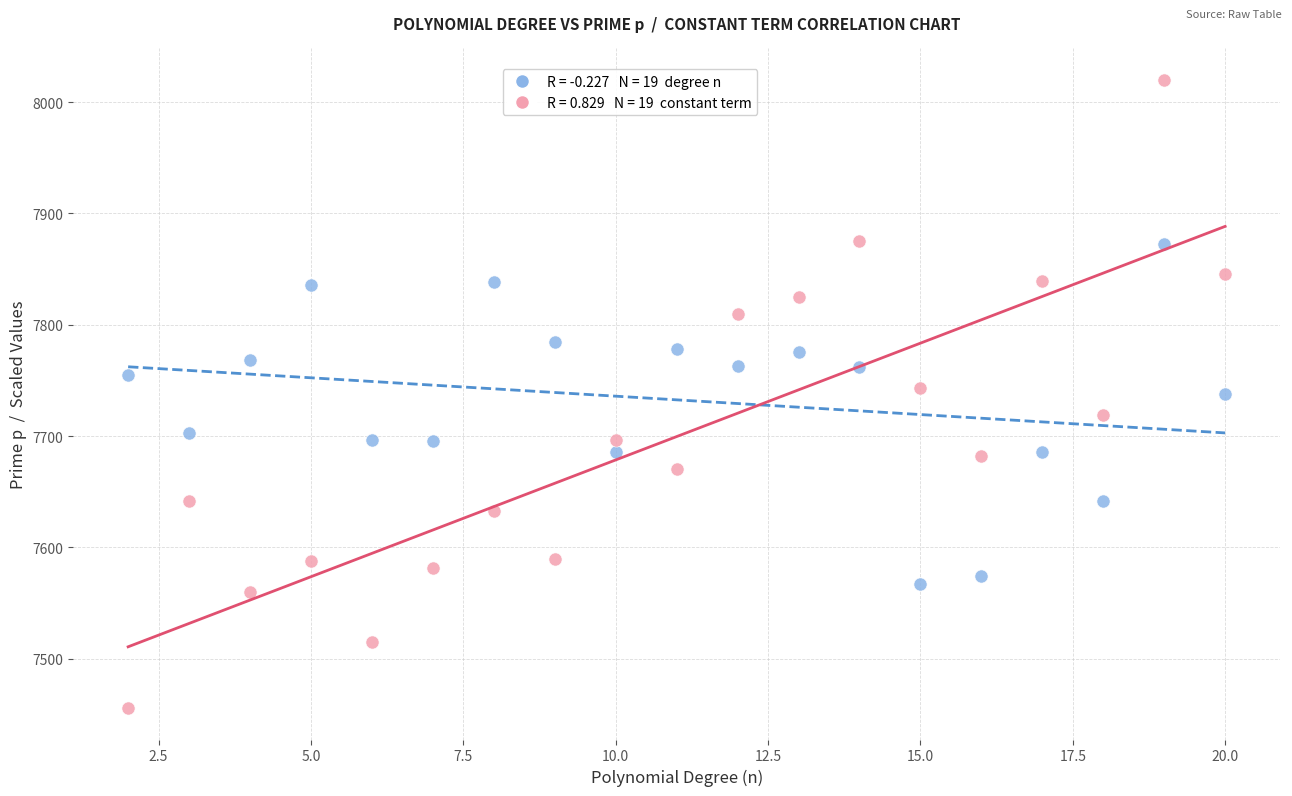

Across all data points, what is the range of Y values (max minus min)?

564.3